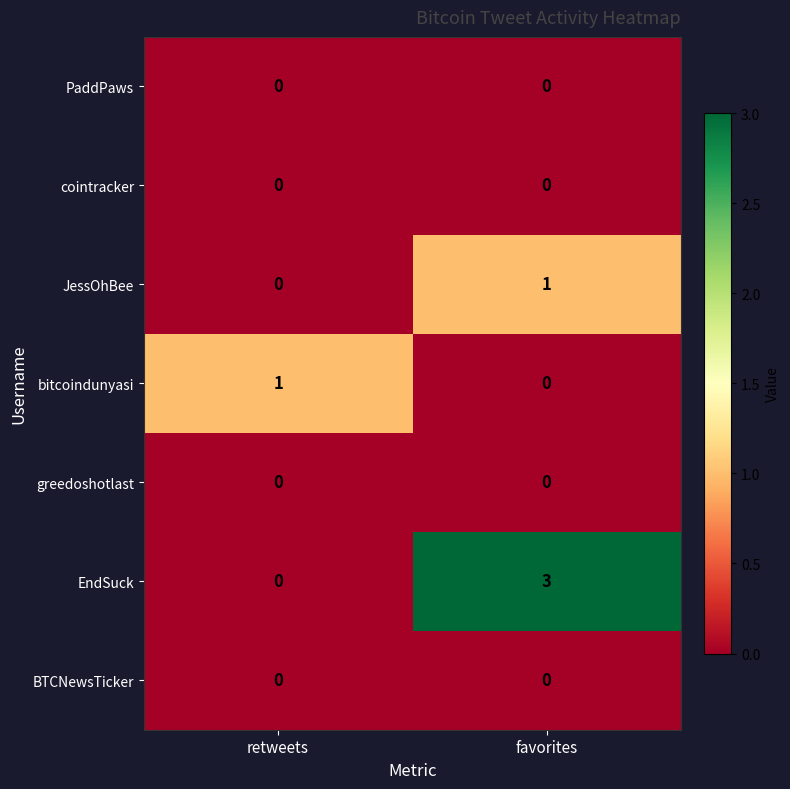

Reading right to left, list all the values displayed in this chart.

PaddPaws: 0	0
cointracker: 0	0
JessOhBee: 1	0
bitcoindunyasi: 0	1
greedoshotlast: 0	0
EndSuck: 3	0
BTCNewsTicker: 0	0